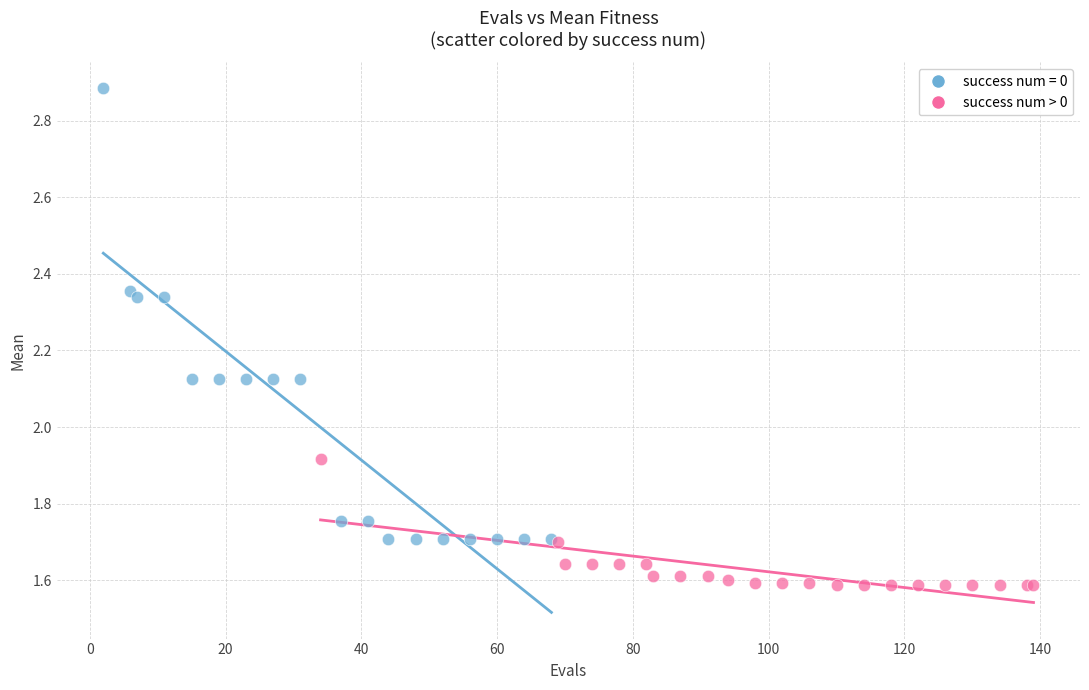

Which series reaches the maximum Y coordinate?

success num = 0